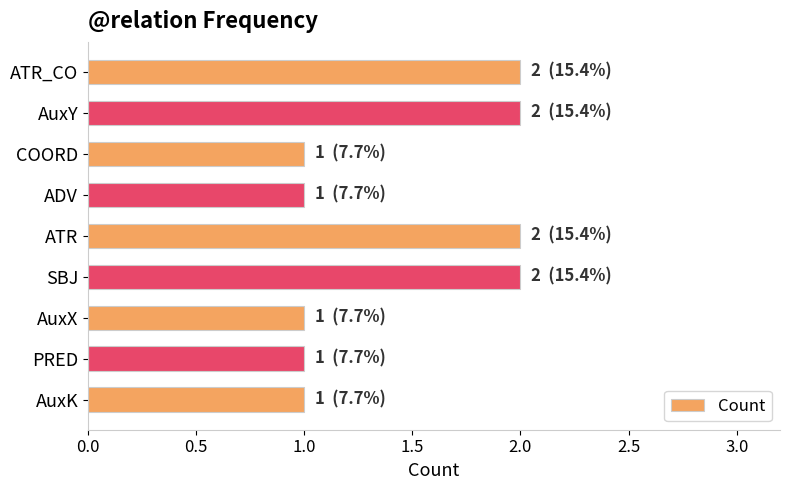

Does the chart contain stacked bars?

No